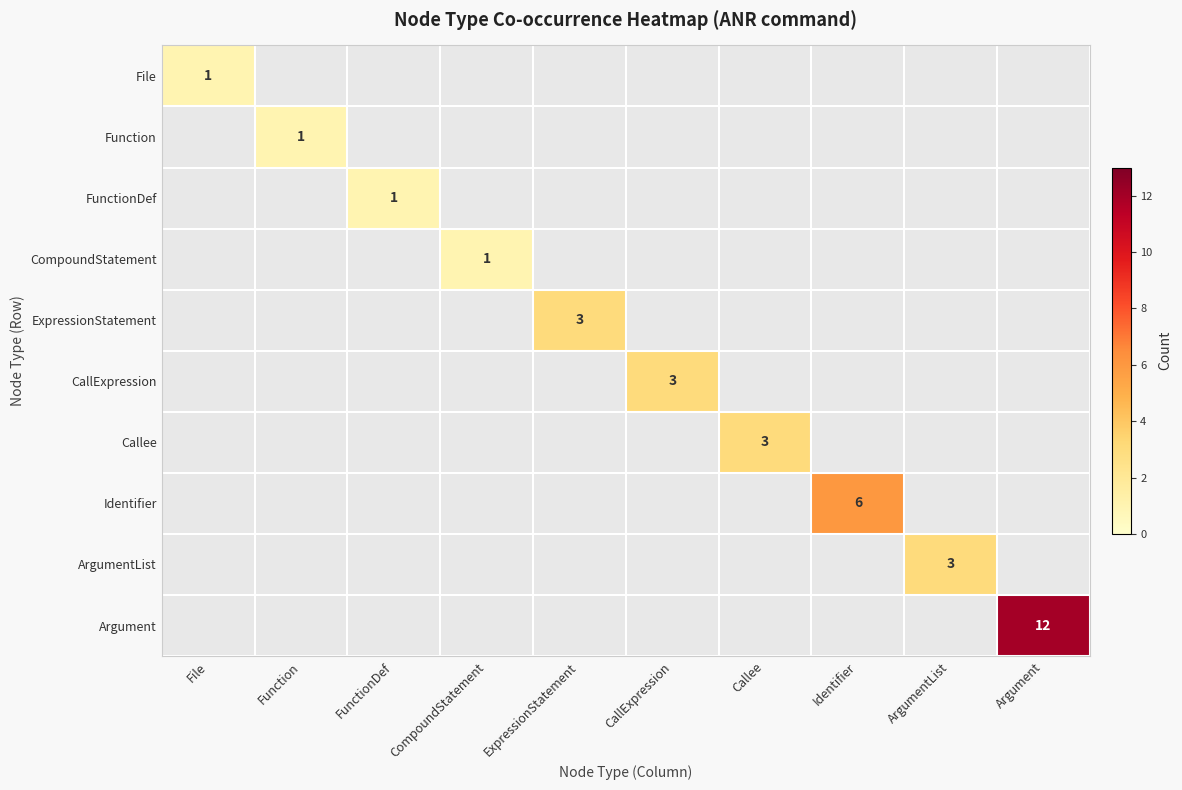

The ExpressionStatement series shows 2 at ExpressionStatement. True or false?

False